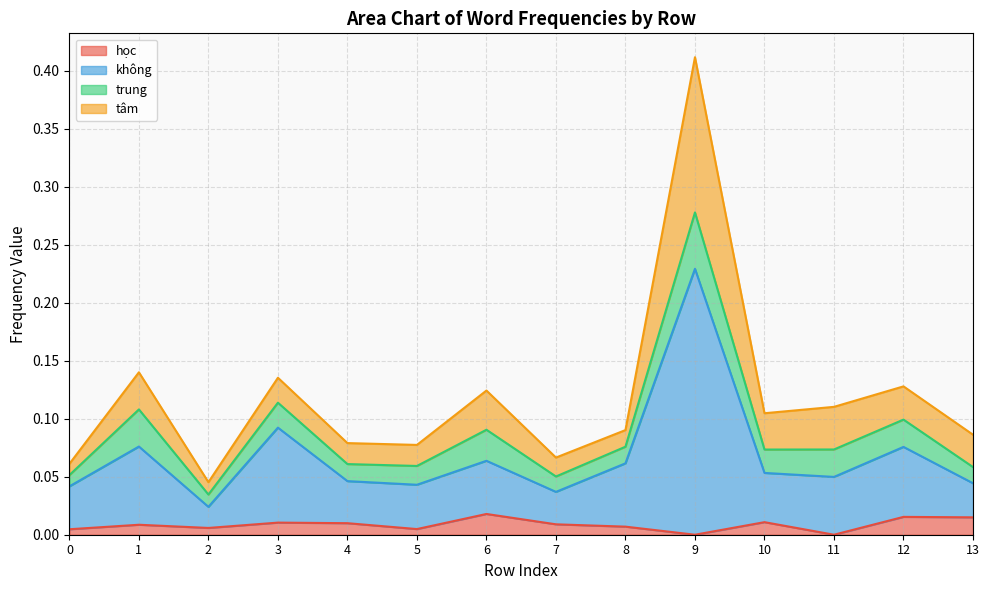

At which category does không reach its first local valley?

2